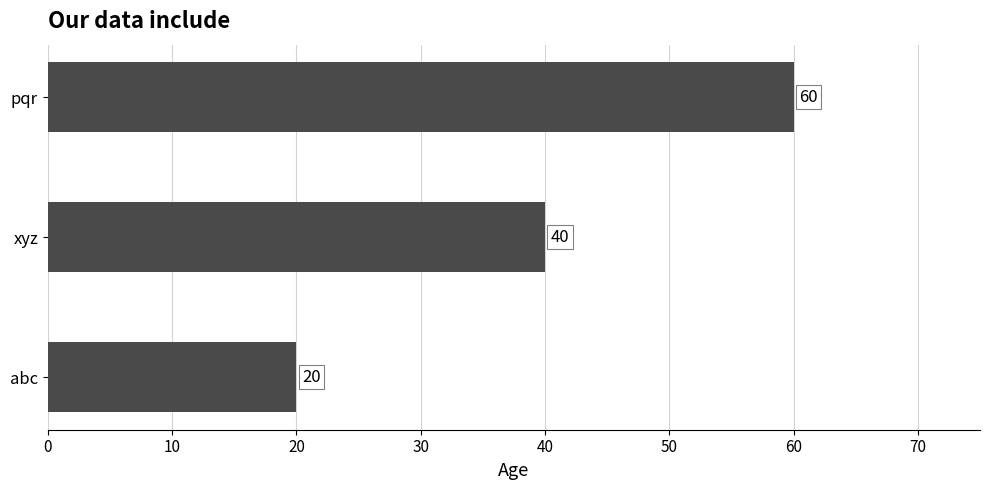

How many bars are there in total?

3